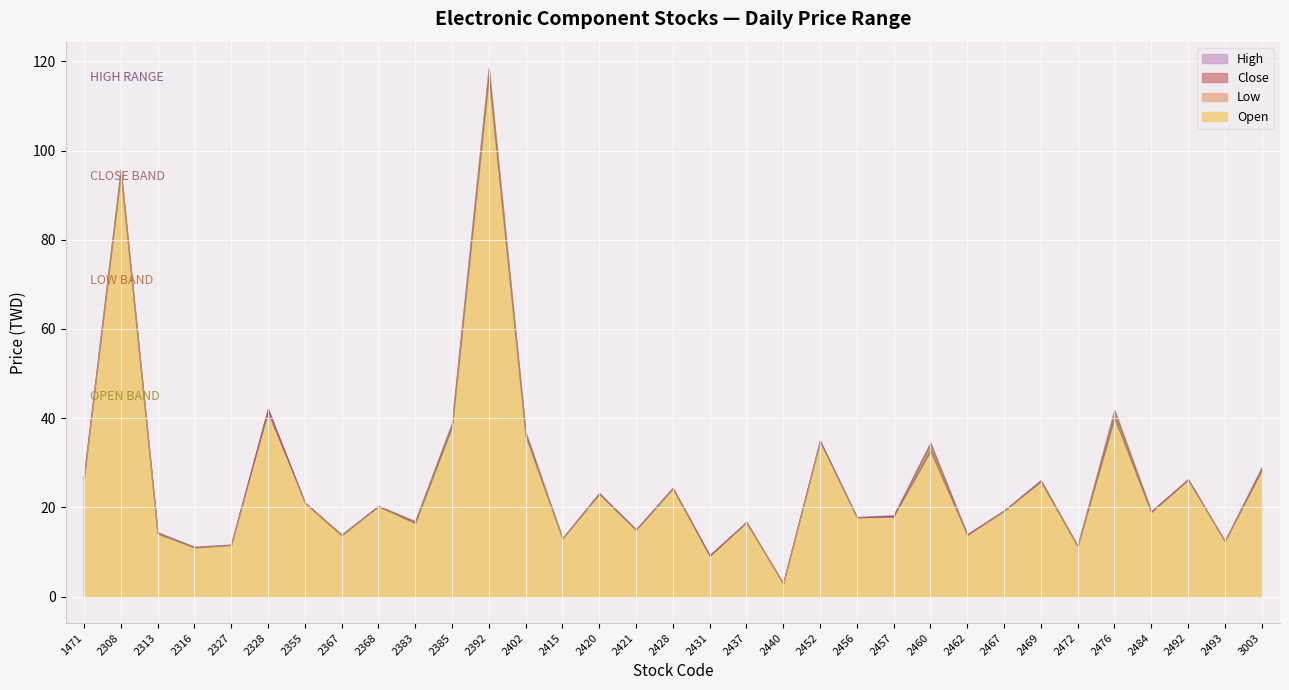

True or false: Close and High intersect in this chart.

False